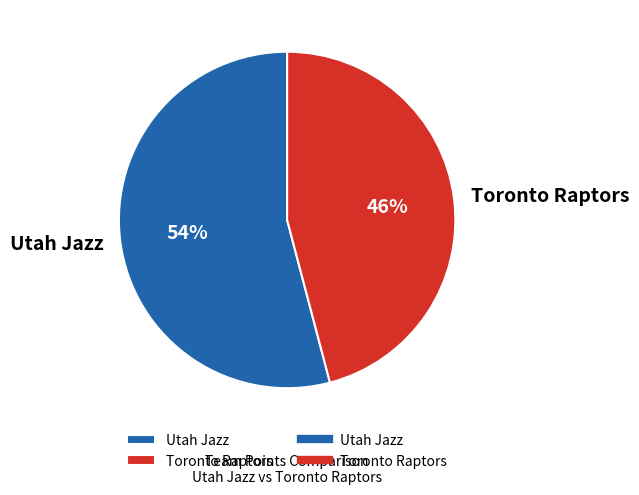

Does Toronto Raptors account for over 50% of the chart?

No